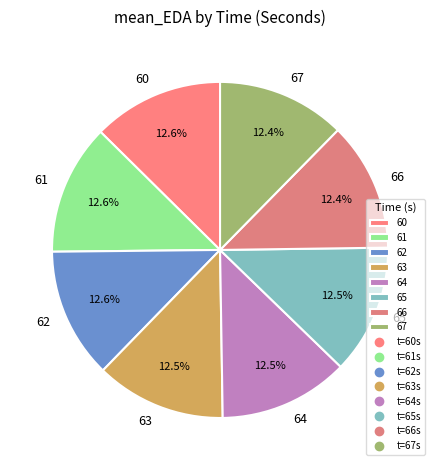

Count the number of slices in the pie.

8